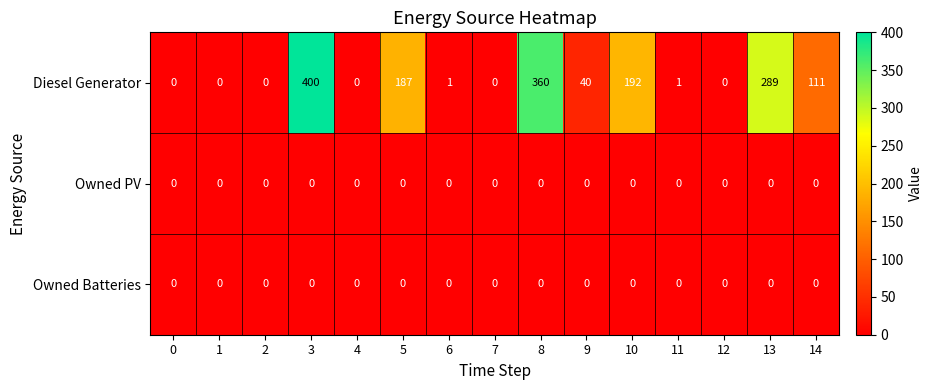

Count the number of categories in the chart.

15